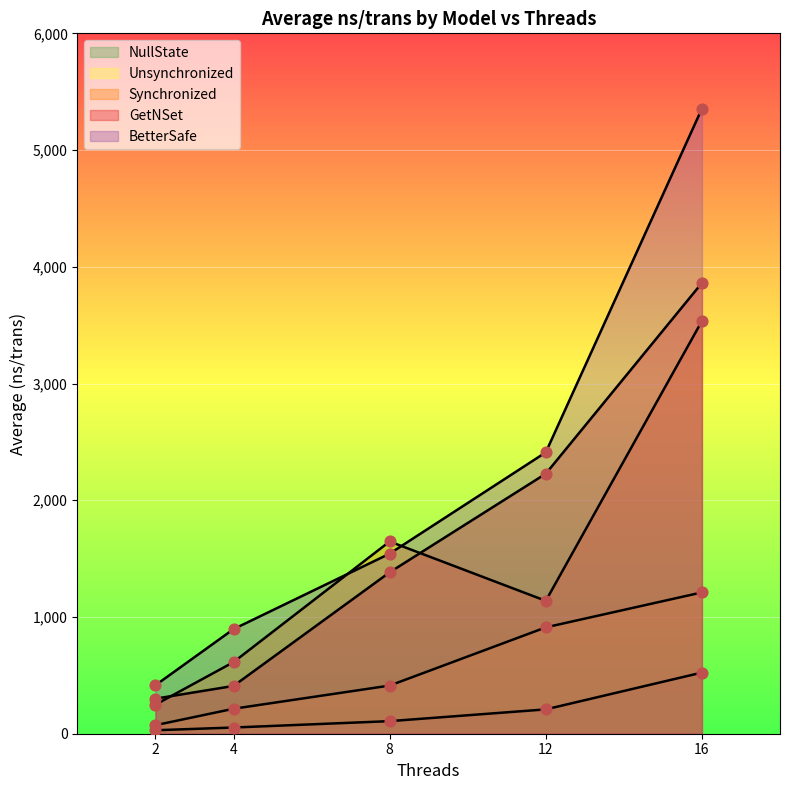

What is the total value across all series at 2?

1067.6